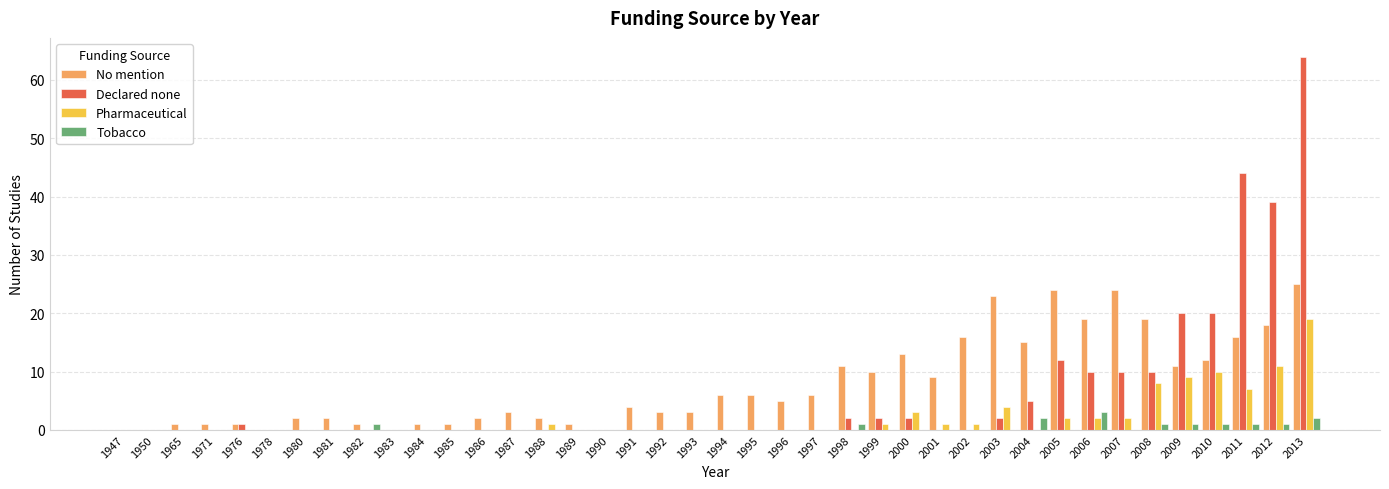

Reading left to right, list all the values displayed in this chart.

No mention: 0	0	1	1	1	0	2	2	1	0	1	1	2	3	2	1	0	4	3	3	6	6	5	6	11	10	13	9	16	23	15	24	19	24	19	11	12	16	18	25
Declared none: 0	0	0	0	1	0	0	0	0	0	0	0	0	0	0	0	0	0	0	0	0	0	0	0	2	2	2	0	0	2	5	12	10	10	10	20	20	44	39	64
Pharmaceutical: 0	0	0	0	0	0	0	0	0	0	0	0	0	0	1	0	0	0	0	0	0	0	0	0	0	1	3	1	1	4	0	2	2	2	8	9	10	7	11	19
Tobacco: 0	0	0	0	0	0	0	0	1	0	0	0	0	0	0	0	0	0	0	0	0	0	0	0	1	0	0	0	0	0	2	0	3	0	1	1	1	1	1	2